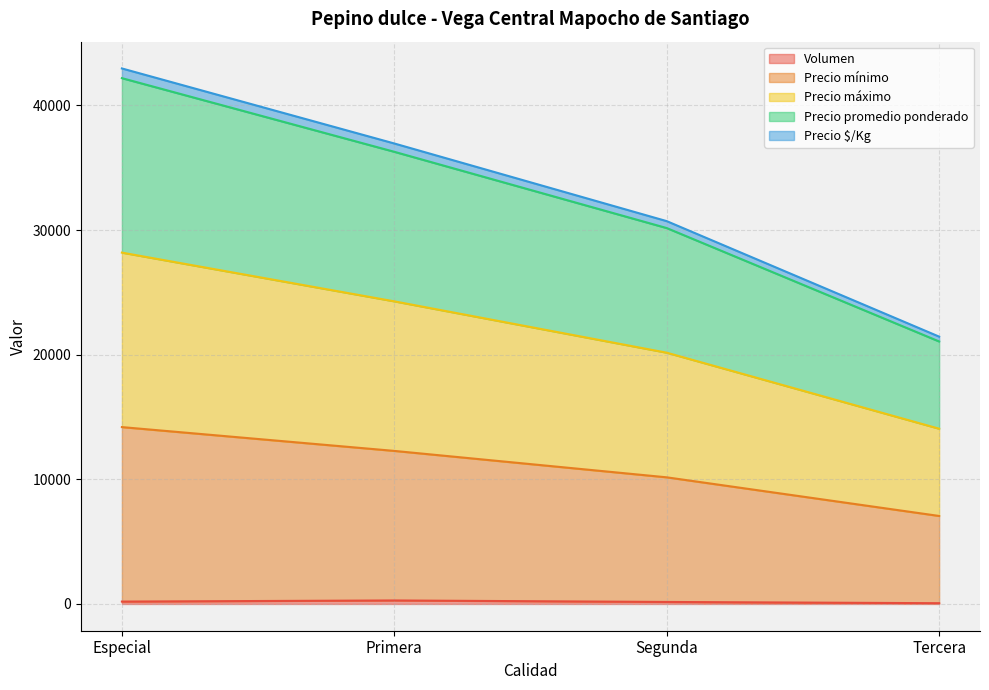

True or false: Precio máximo and Precio $/Kg cross at least once.

False